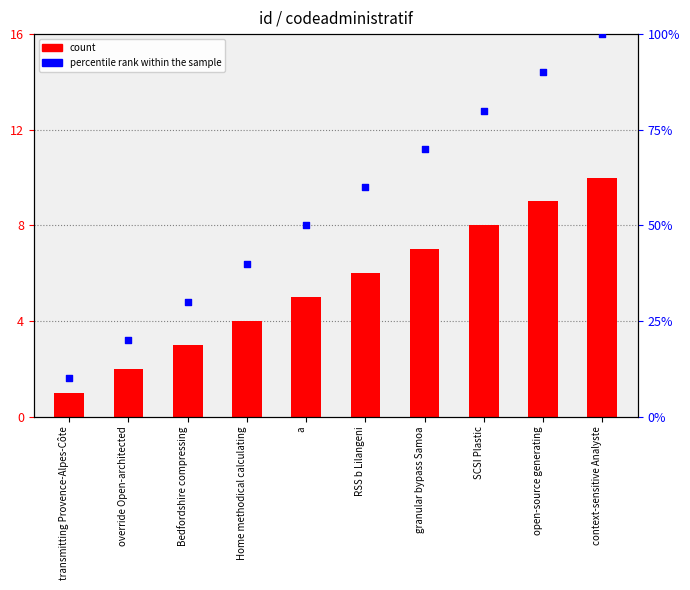

What are all the series names shown in the legend?

count, percentile rank within the sample